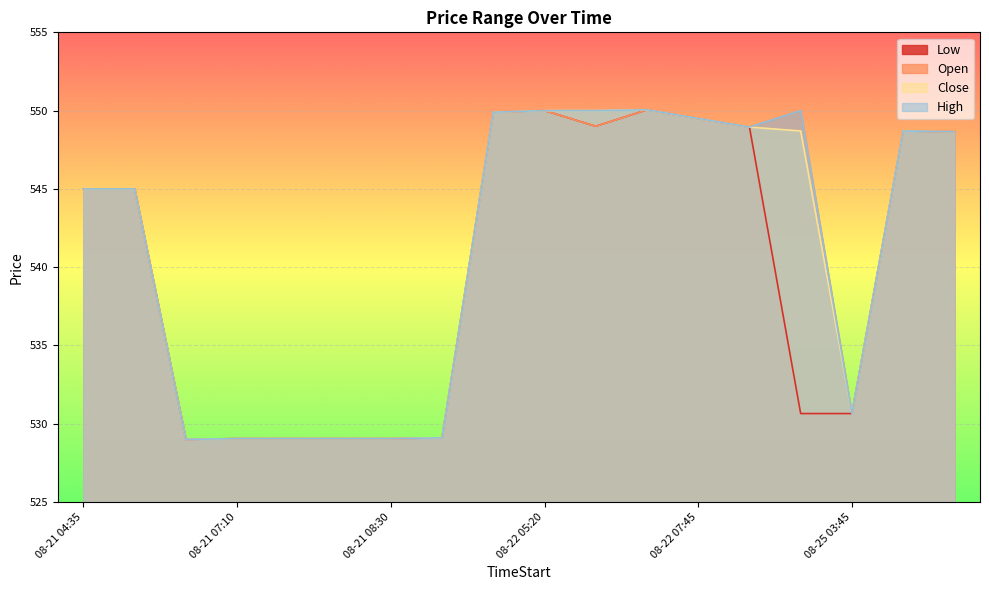

Is it true that Low equals 530.6 at 08-25 03:45?

True